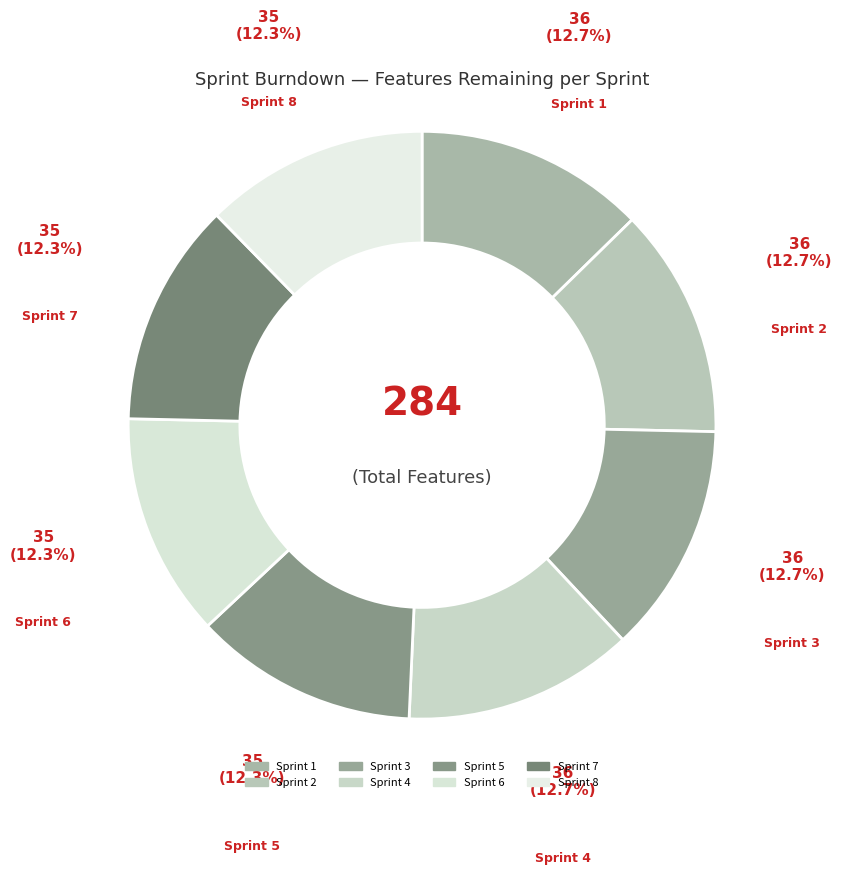

Which has a higher value, Sprint 2 or Sprint 1?

Sprint 2